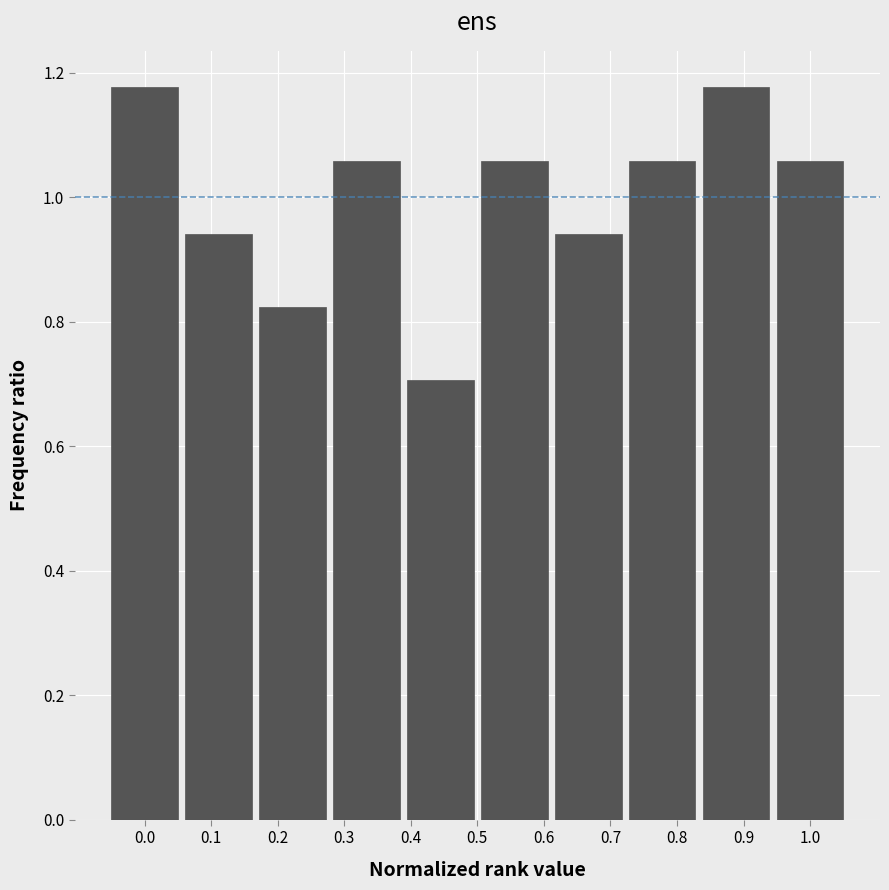

What is the sum of the values at 0.4 and 0.2?

1.5